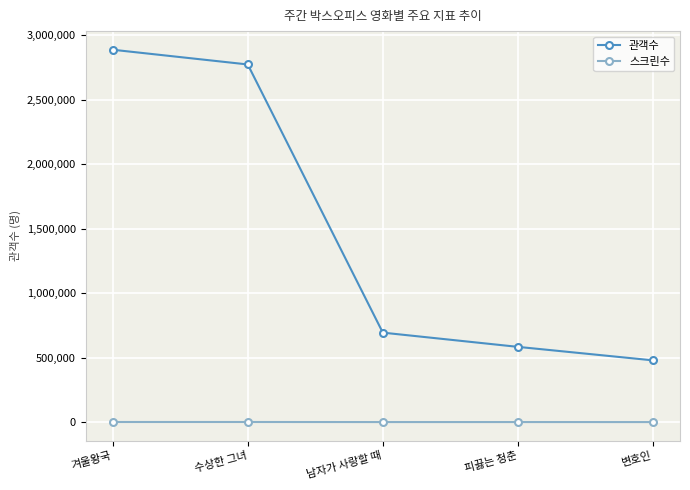

What is the average value of the 스크린수 series?

693